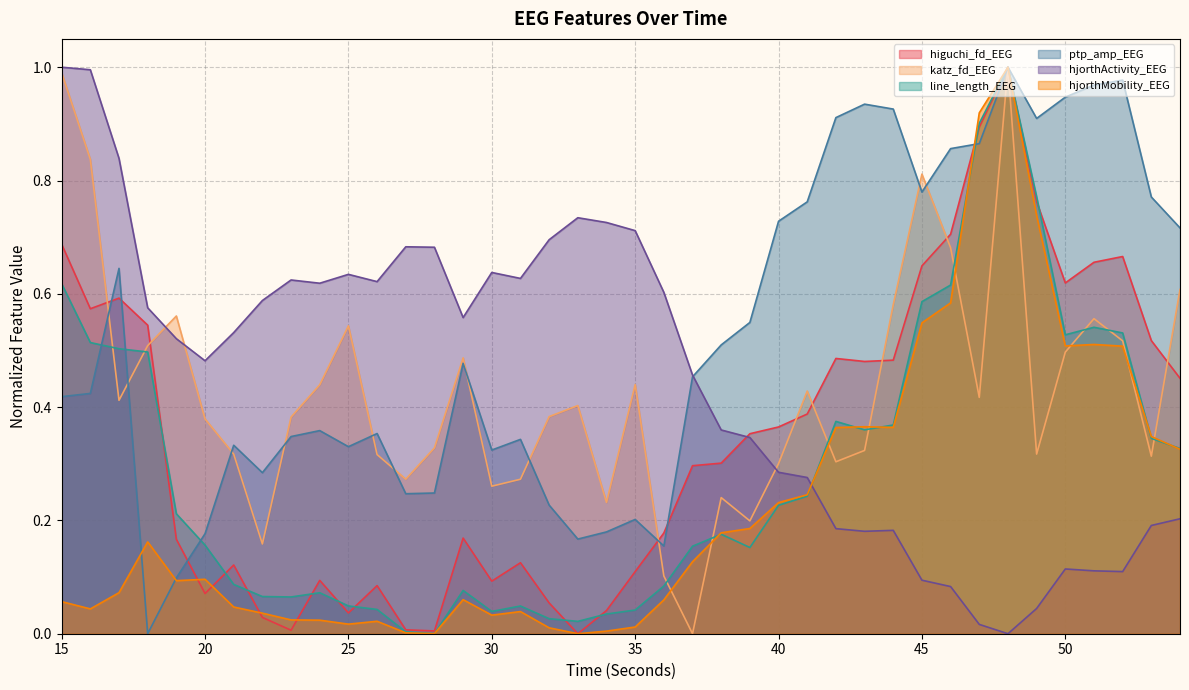

Which series changed the most between 40 and 45?

katz_fd_EEG